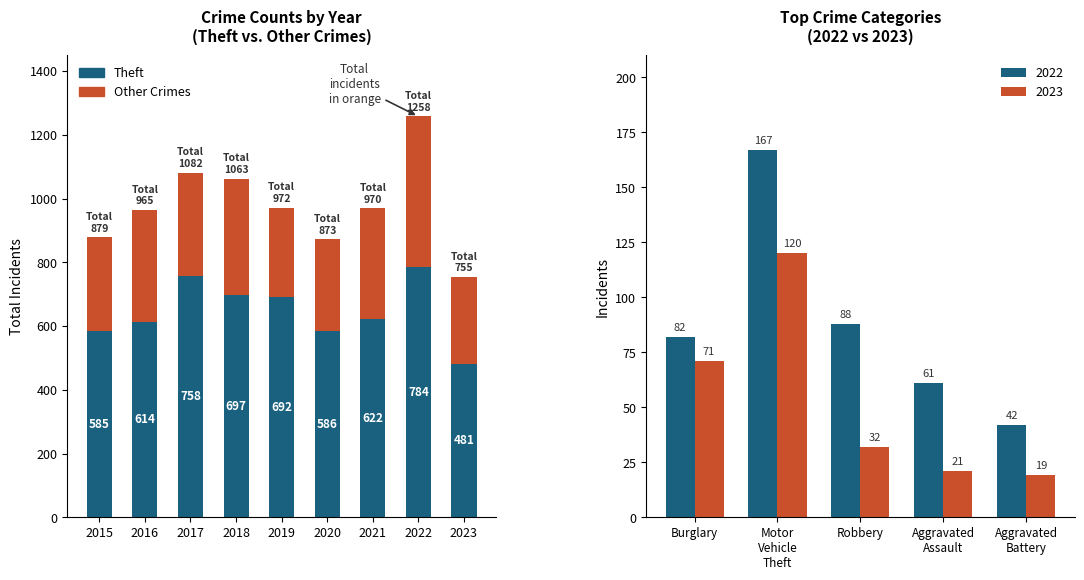

The value of Other Crimes at 2022 is 474. True or false?

True